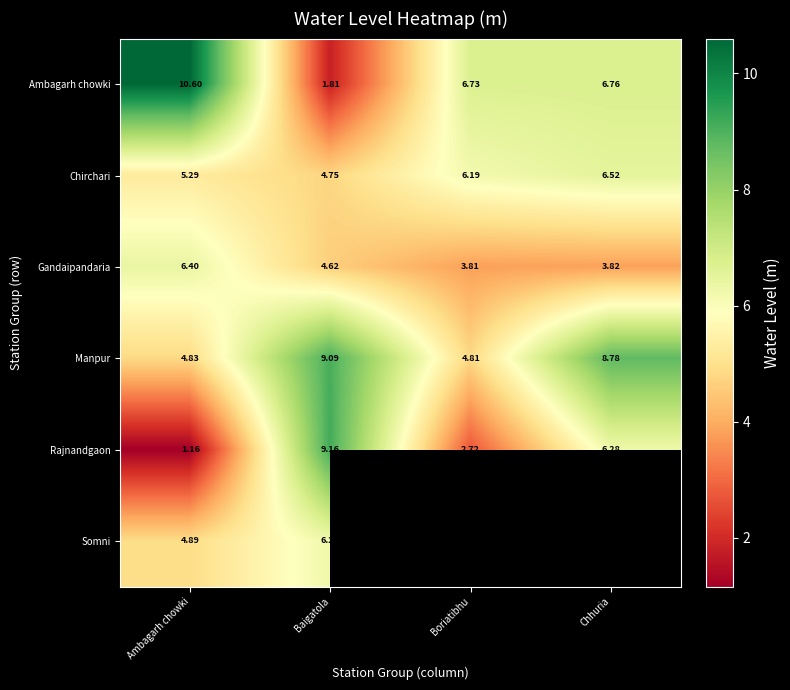

The Rajnandgaon series shows 6.3 at Chhuria. True or false?

True